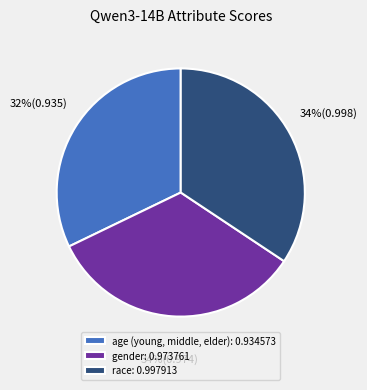

Does any single category account for the majority?

No